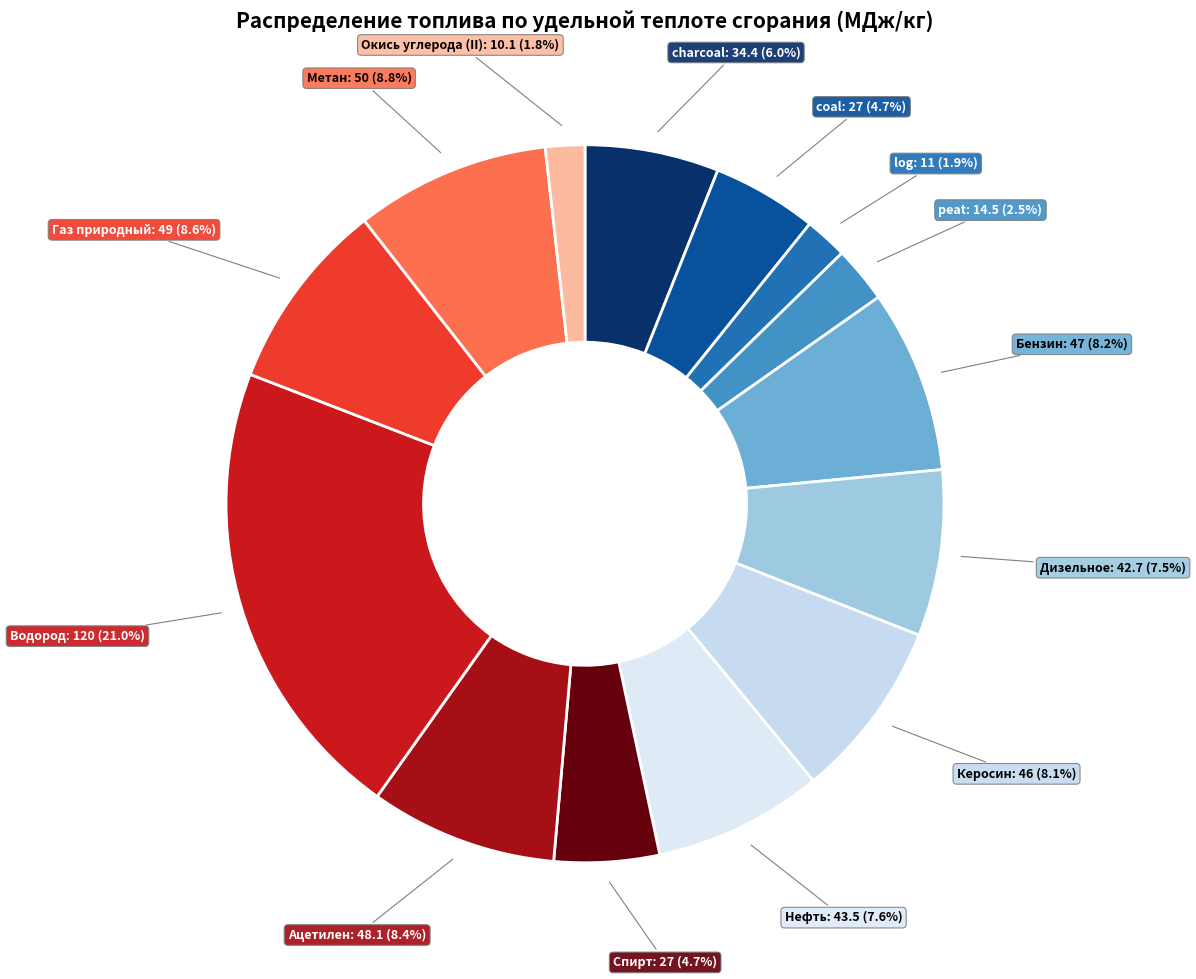

How many slices are in this pie chart?

14